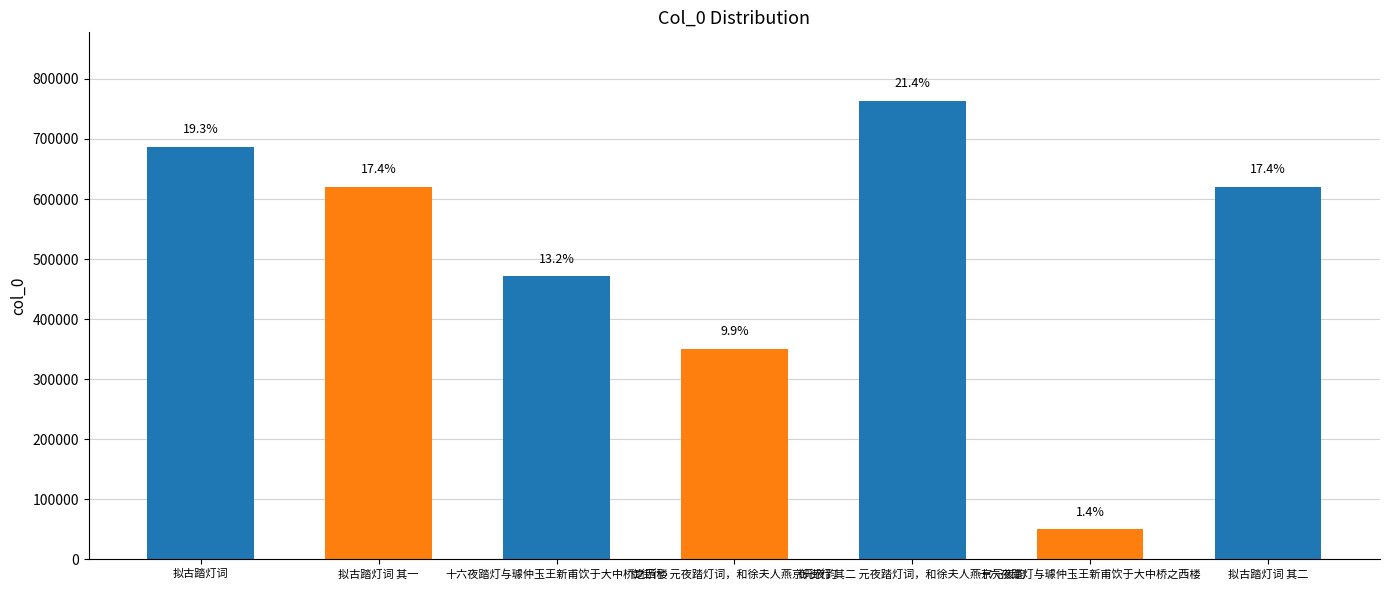

Reading left to right, what are all the values shown in this chart?

686855	619801	471278	350935	763033	50009	619802